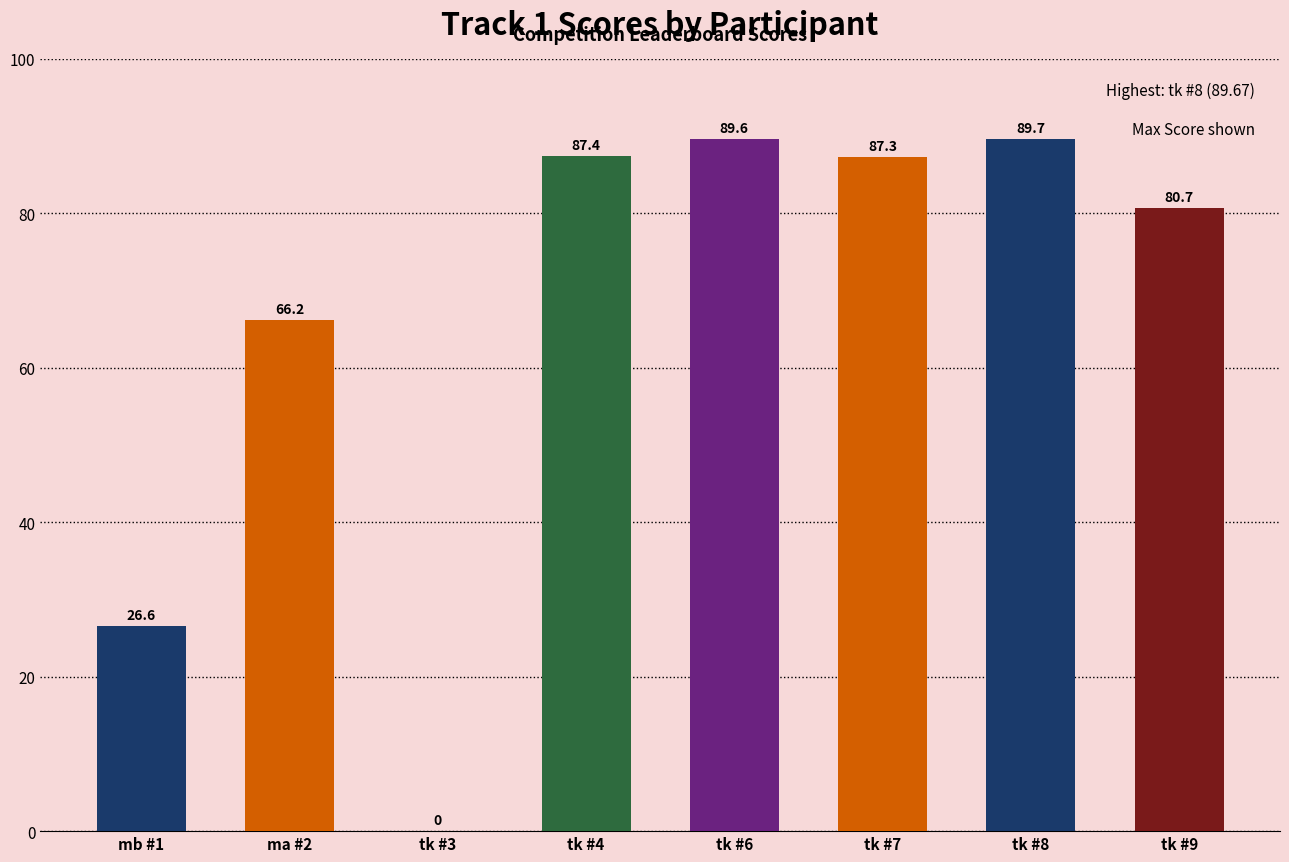

At which label does the data first exceed 87?

tk #4